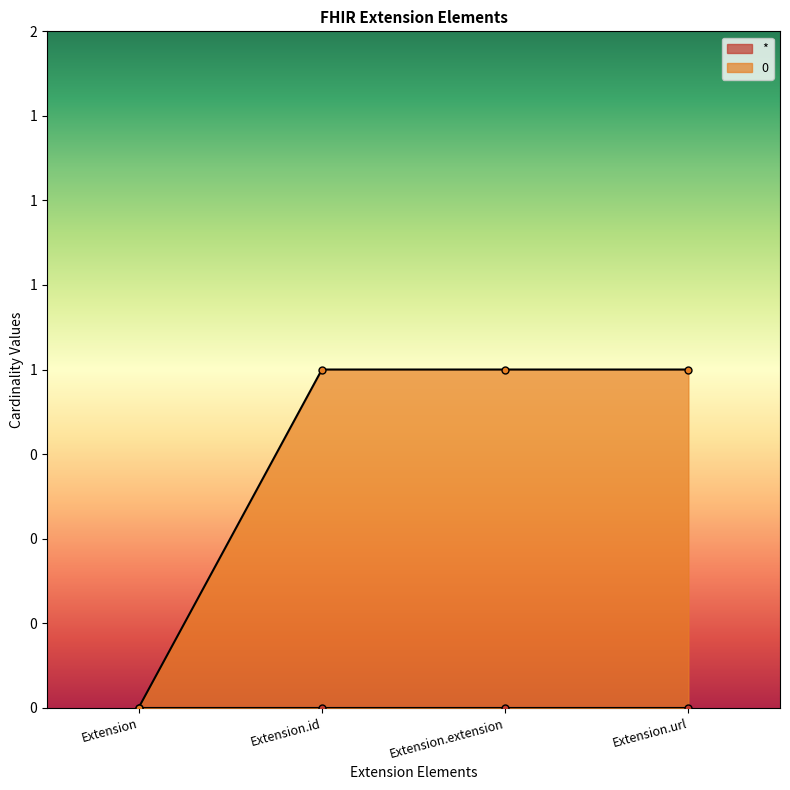

What is the maximum value shown in the chart?

1